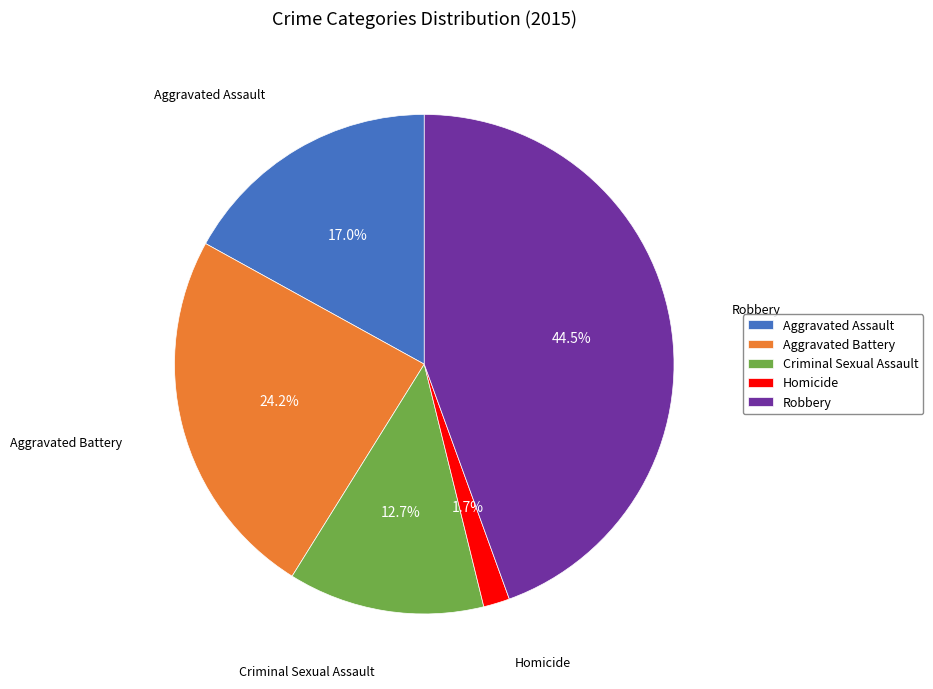

Is it true that Homicide is 2% of the pie?

True